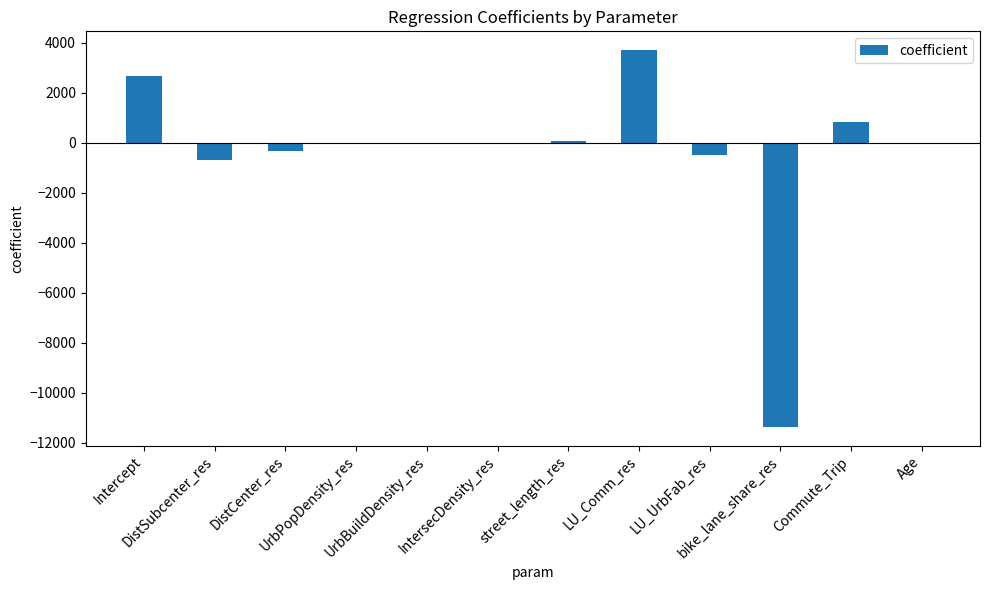

What is the sum of all values?

-5726.2